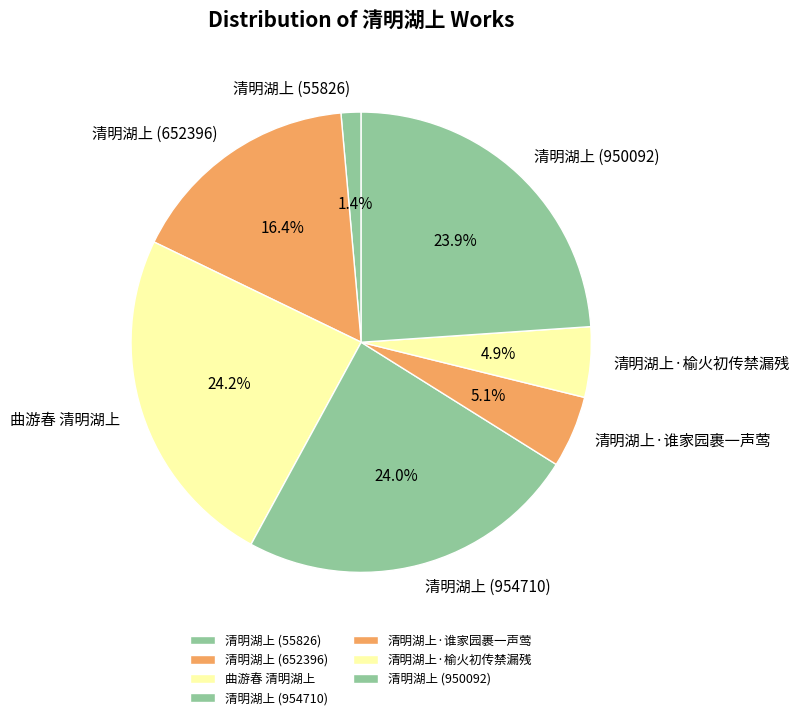

To the nearest percent, what percentage of the pie is 清明湖上·榆火初传禁漏残?

5%